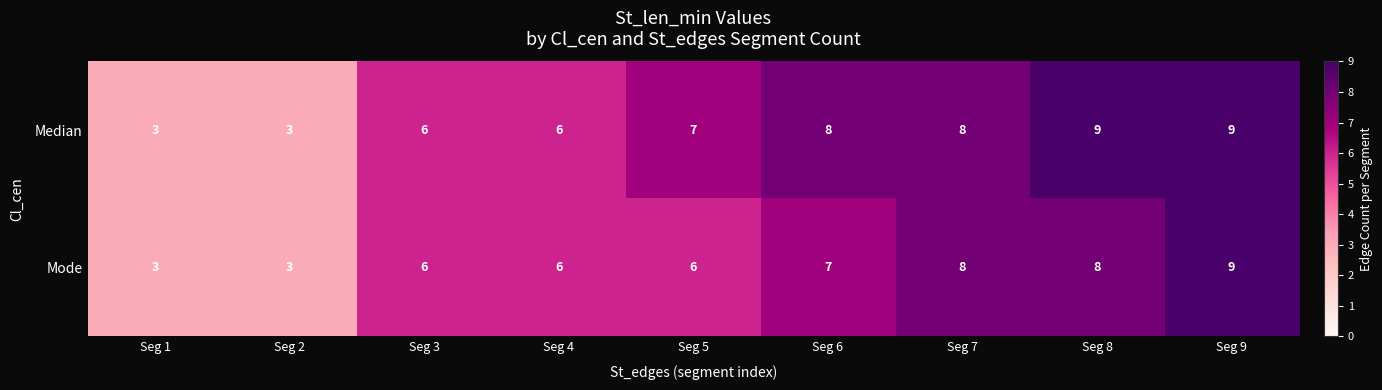

Is it true that Mode equals 6 at Seg 4?

True